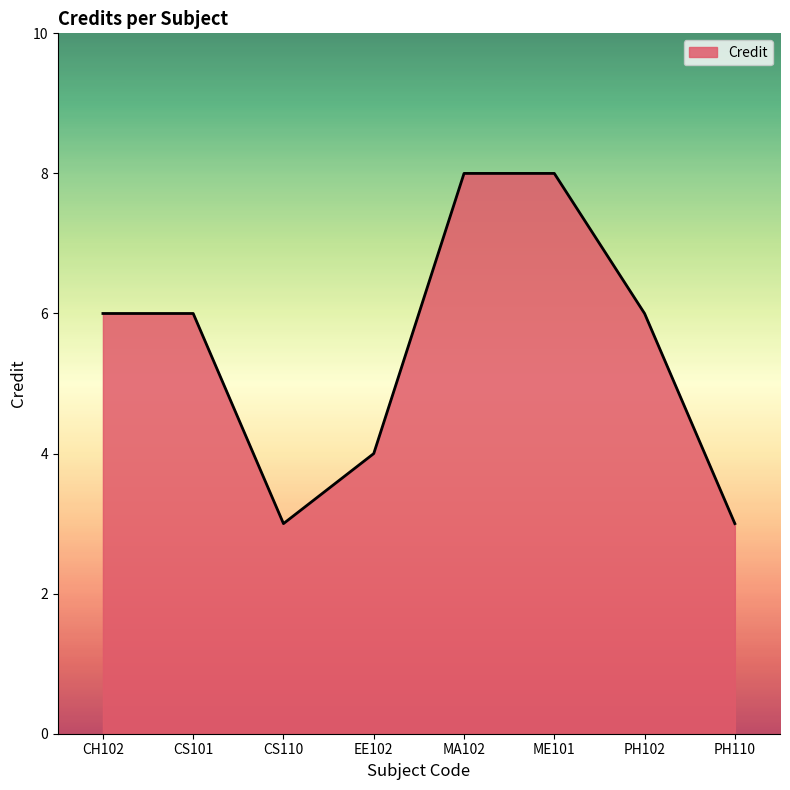

Reading left to right, list all the values displayed in this chart.

6	6	3	4	8	8	6	3